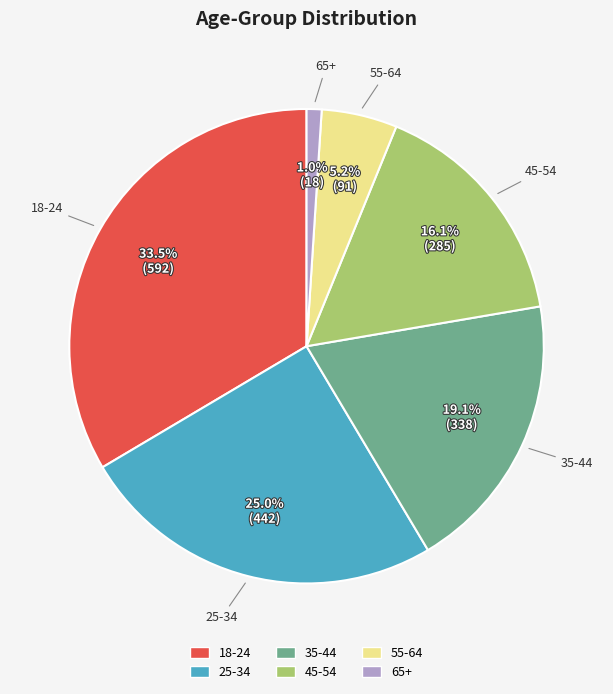

Is it true that 18-24 is 25% of the pie?

False